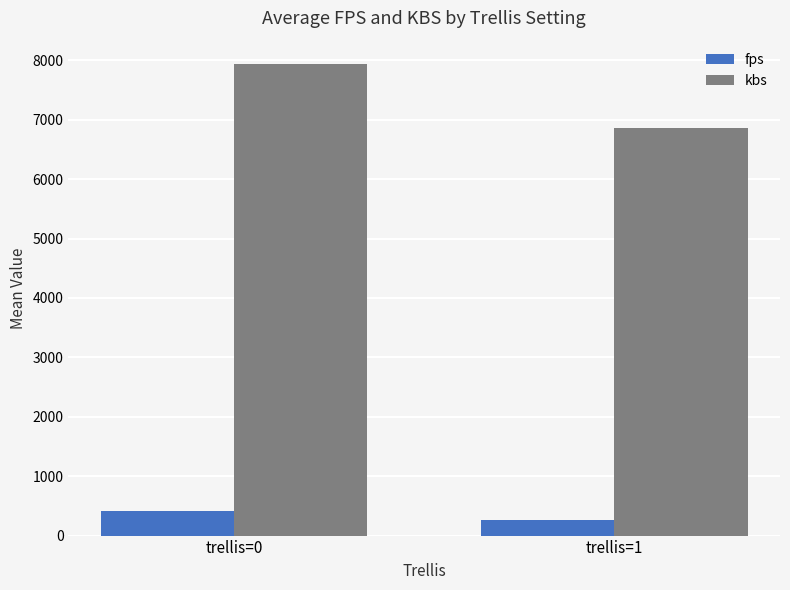

Which series has the widest spread of values?

kbs